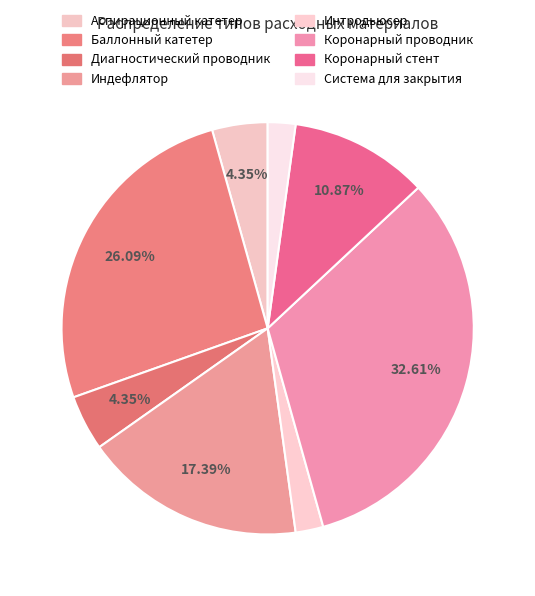

Count the number of slices in the pie.

8